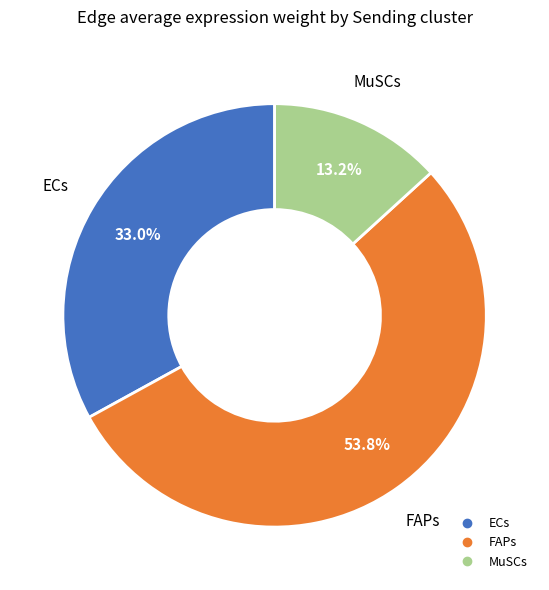

Count the number of slices in the pie.

3